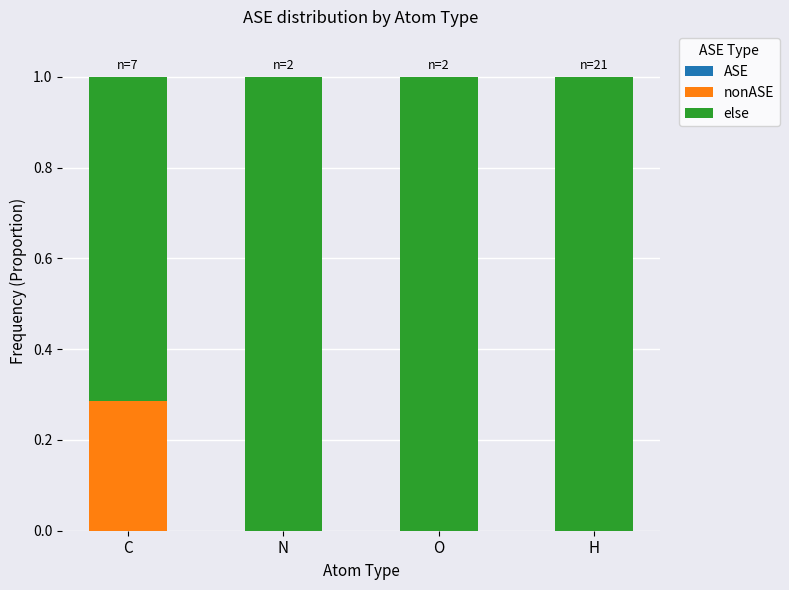

What is the total value across all series at O?

1.0